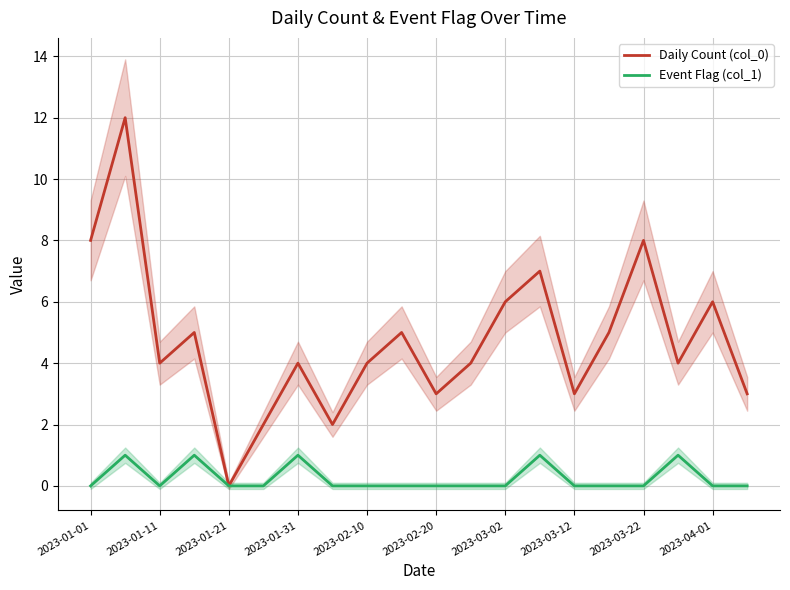

Reading right to left, list all the values displayed in this chart.

Daily Count (col_0): 3	6	4	8	5	3	7	6	4	3	5	4	2	4	2	0	5	4	12	8
Event Flag (col_1): 0	0	1	0	0	0	1	0	0	0	0	0	0	1	0	0	1	0	1	0